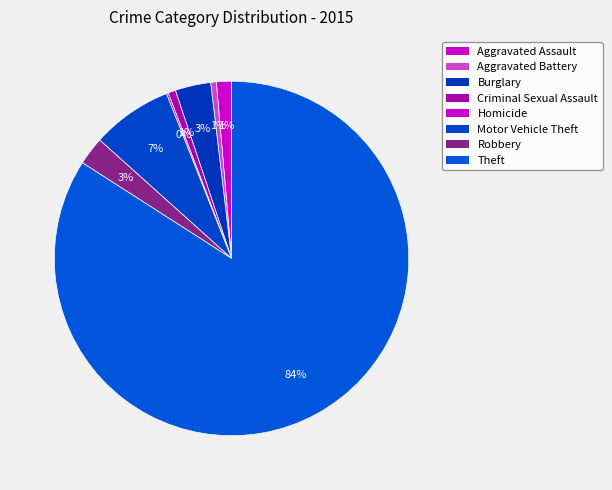

What is the total percentage of Burglary and Motor Vehicle Theft?

10.6%